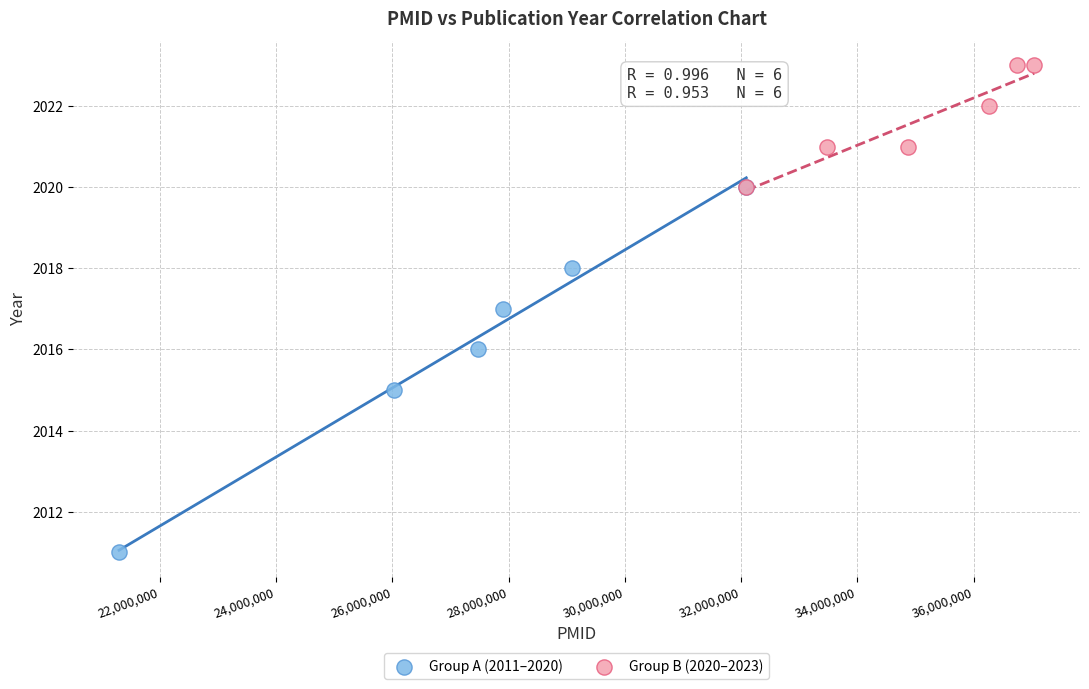

Which series contains the lowest Y value?

Group A (2011–2020)